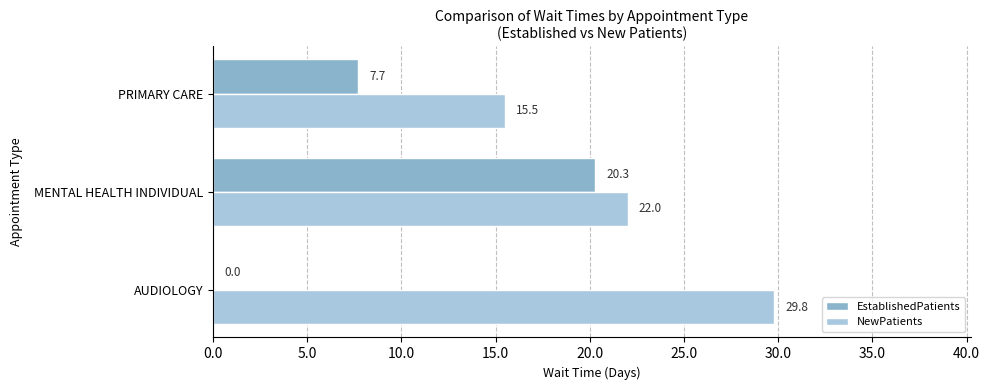

What value does the NewPatients series have at PRIMARY CARE?

15.5